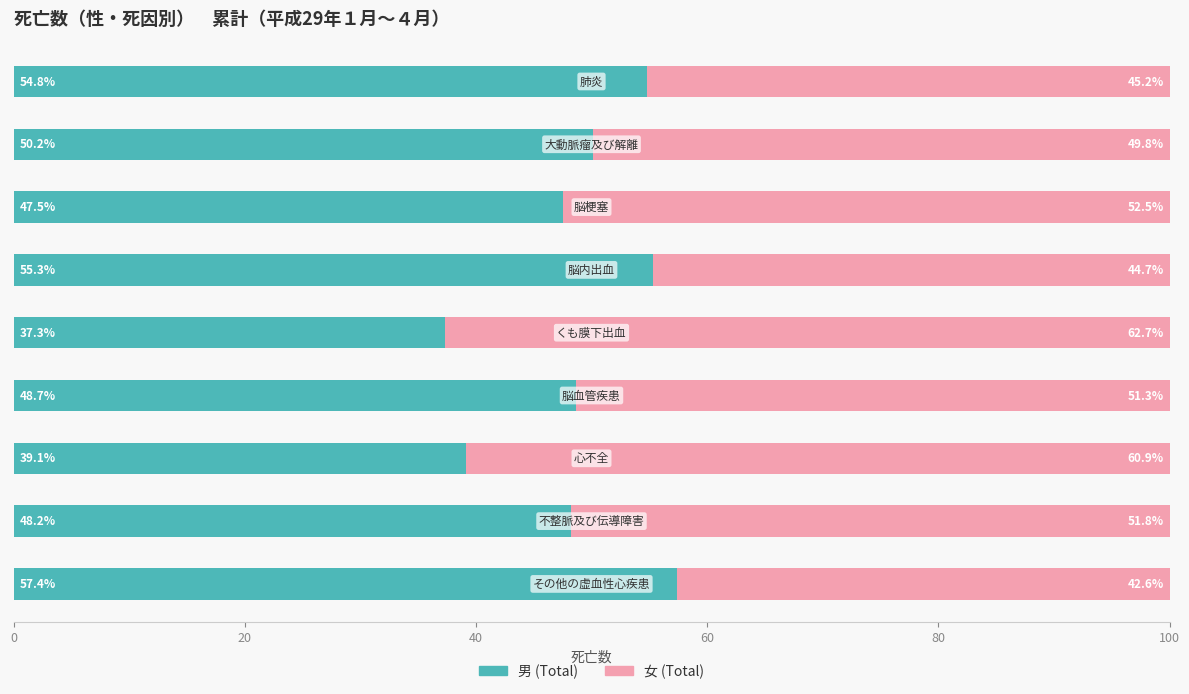

What is the maximum value for 男 (Total)?

57.4